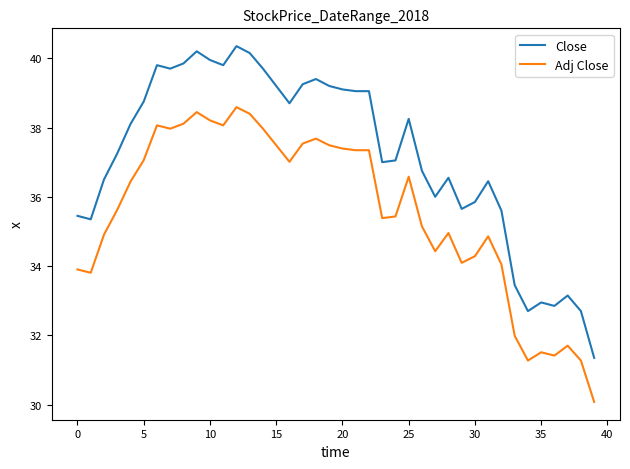

What is the maximum value for Adj Close?

38.6